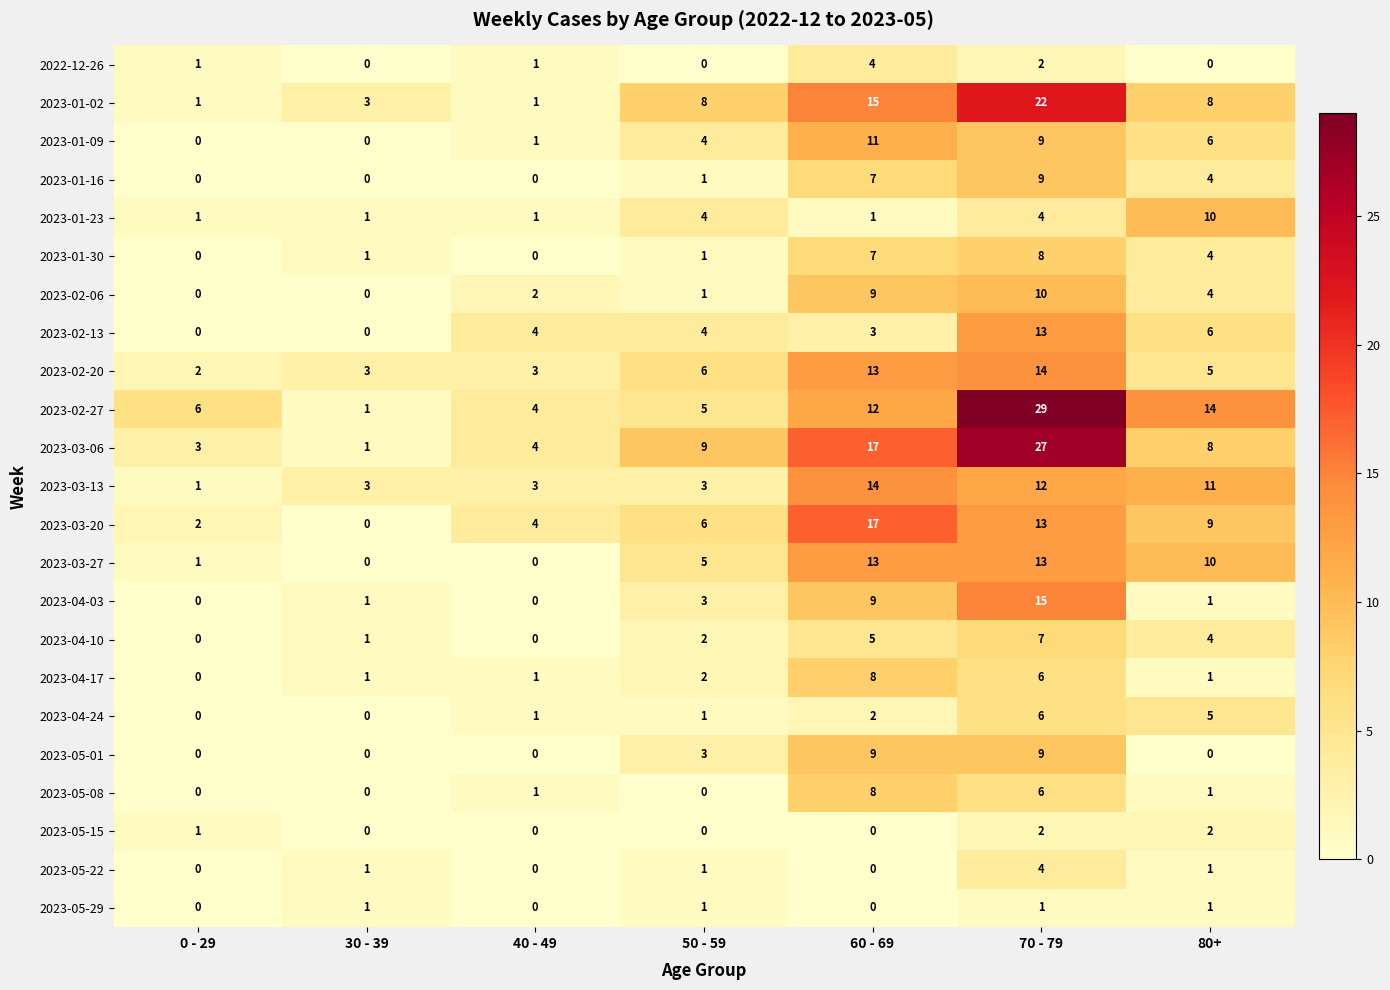

What is the difference between the 2023-01-02 values at 80+ and 30 - 39?

5